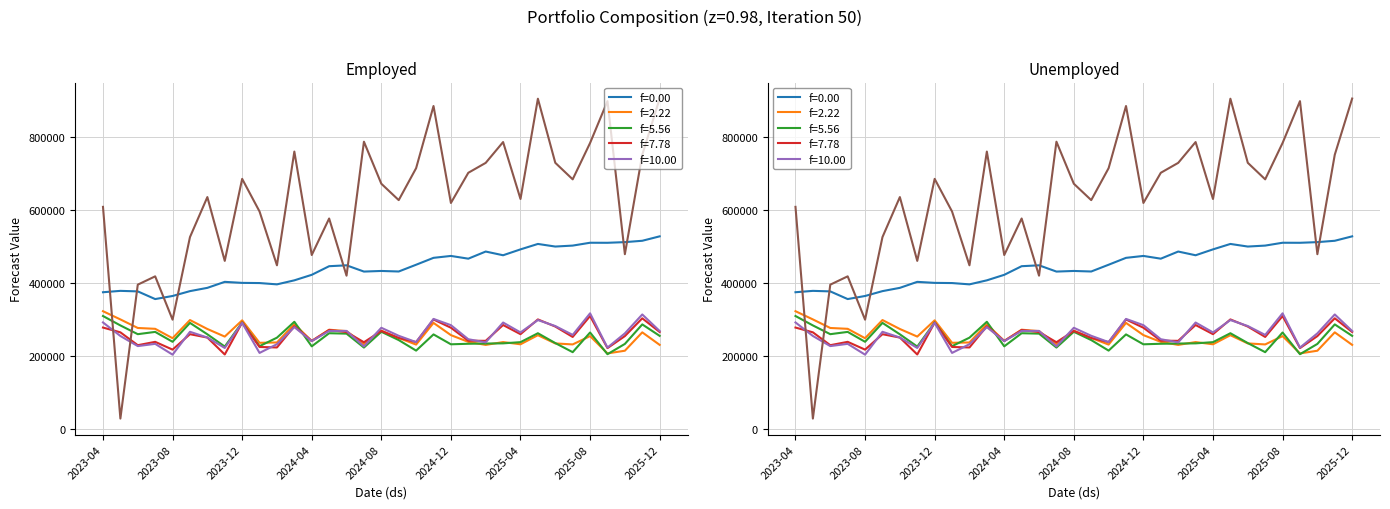

Reading left to right, list all the values displayed in this chart.

NBEATS: 373751.0	377520.3	376066.3	355014.8	363466.8	376799.8	385776.3	402216.8	399423.3	398919.5	395333.8	406382.1	421505.4	445135.8	447562.5	430407.1	432097.7	430613.3	449169.7	468058.9	473272.8	465779.6	485329.8	475154.1	491280.0	506157.0	499025.6	501652.3	509456.3	509330.7	511132.9	514856.8	527009.6
GRU: 321760.8	299220.8	275743.7	273441.2	247720.6	297489.2	272957.3	252162.9	296708.0	235098.7	236023.8	286219.3	240158.4	271008.5	267159.5	231118.0	268348.4	248283.6	230226.9	289723.3	256171.2	237619.1	229347.8	237070.8	231044.8	255973.0	233405.0	230640.7	253457.4	206021.0	213397.5	263778.5	229404.1
RNN: 308557.4	282732.6	258747.6	264999.6	237874.4	289681.2	258396.2	224793.9	290893.8	225910.2	249161.8	292703.8	225405.8	261354.9	260247.8	222097.8	265363.1	242583.9	213697.5	258114.4	230988.3	232479.2	233090.8	233598.5	236866.0	261331.5	234362.0	209431.0	263313.8	203874.8	232030.0	285543.3	254118.5
LSTM: 276913.7	263799.6	228528.8	237746.3	216391.8	258686.4	249465.6	203059.8	290611.8	223644.2	222306.4	280572.6	240129.4	270292.8	264550.9	236662.7	267540.2	248437.8	236973.0	299023.0	276437.2	240833.4	240513.3	283863.8	258773.8	299214.3	279666.2	251165.5	308446.5	220555.9	253477.7	302239.7	264689.6
DilatedRNN: 290932.9	253843.5	226095.3	232218.3	202614.5	265281.0	249537.6	220934.0	289827.5	207387.0	231260.6	278093.7	239726.5	267626.3	267713.8	225276.9	276300.7	254319.6	236995.3	300569.3	283484.5	244865.3	236341.0	290691.5	263569.7	297467.2	281068.7	256720.0	315922.8	221961.0	260939.1	312799.1	267401.3
MLP: 607844.1	27357.1	394539.4	417316.9	298511.4	524916.2	634663.5	459719.4	684580.1	595084.9	447587.2	759413.1	475816.2	575919.9	419153.6	786501.8	671269.9	626307.9	713944.8	884354.6	618536.7	701290.9	728469.6	785531.2	629427.6	904369.1	728650.9	683310.2	782976.1	897719.6	478049.4	750760.2	904808.5